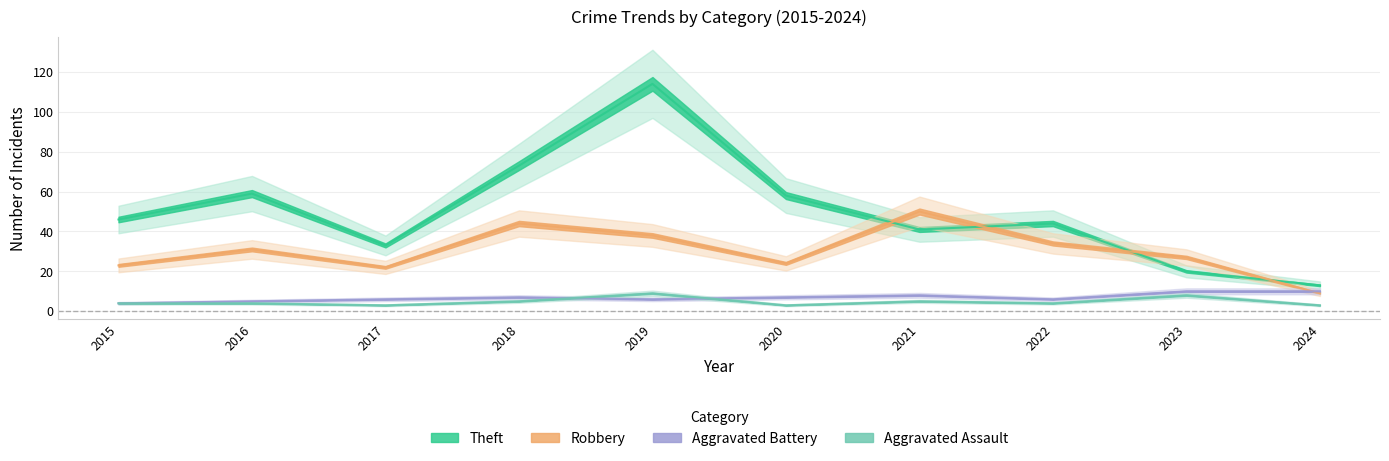

Which has a higher value, 2024 or 2020?

2024